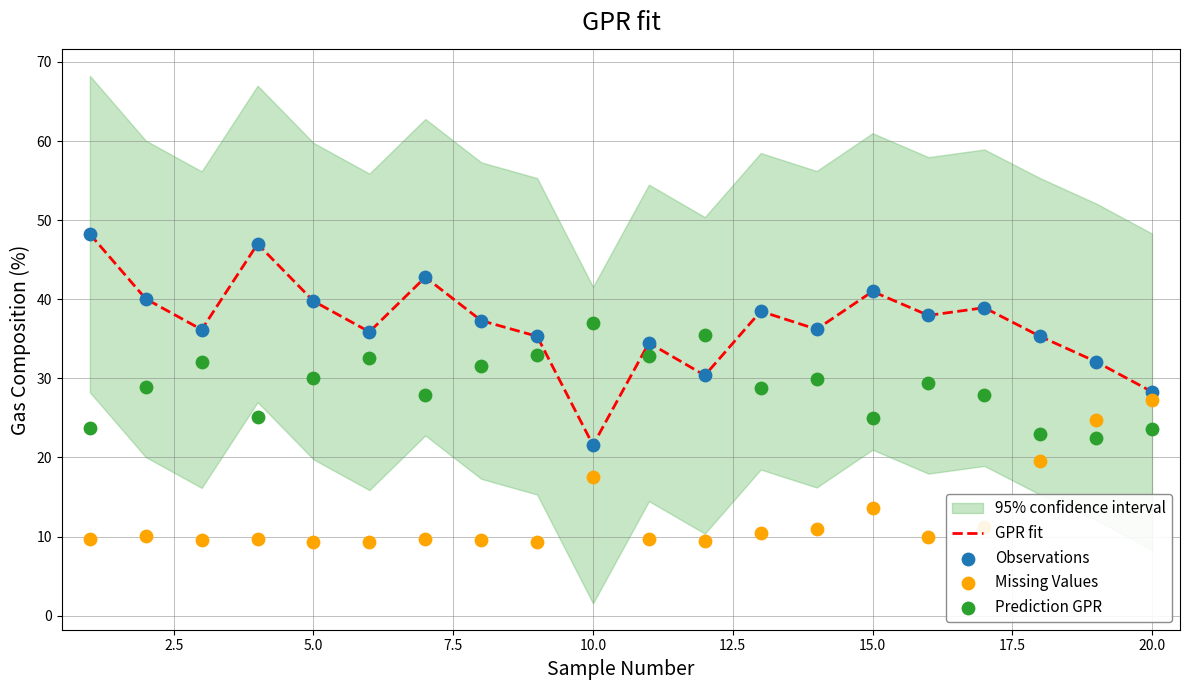

What is the minimum value for GPR fit?

21.6